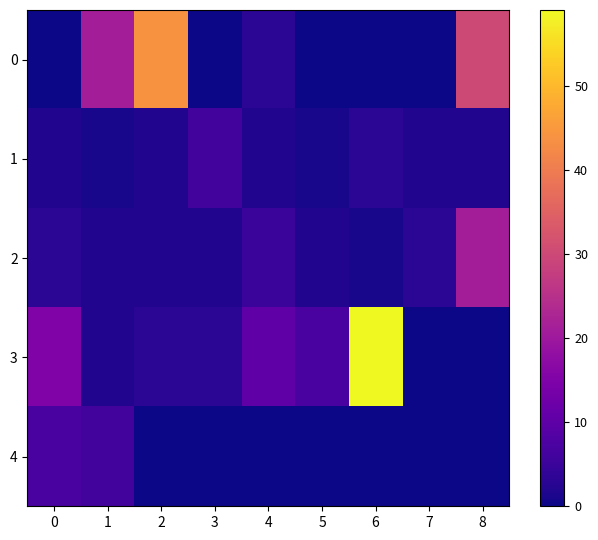

Which series has the largest range (max minus min)?

3